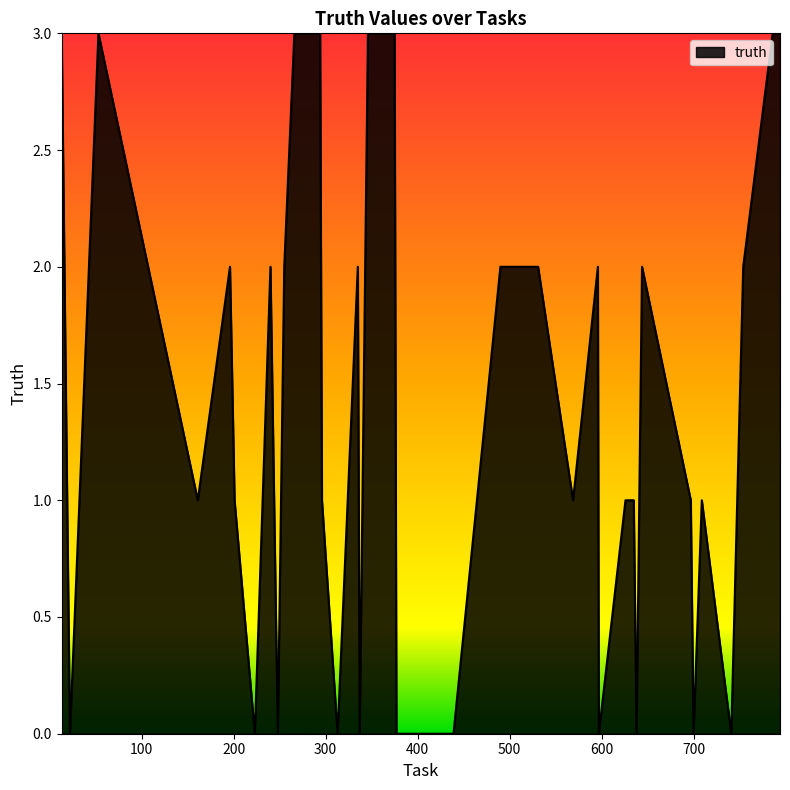

What is the difference between the maximum and minimum values?

3